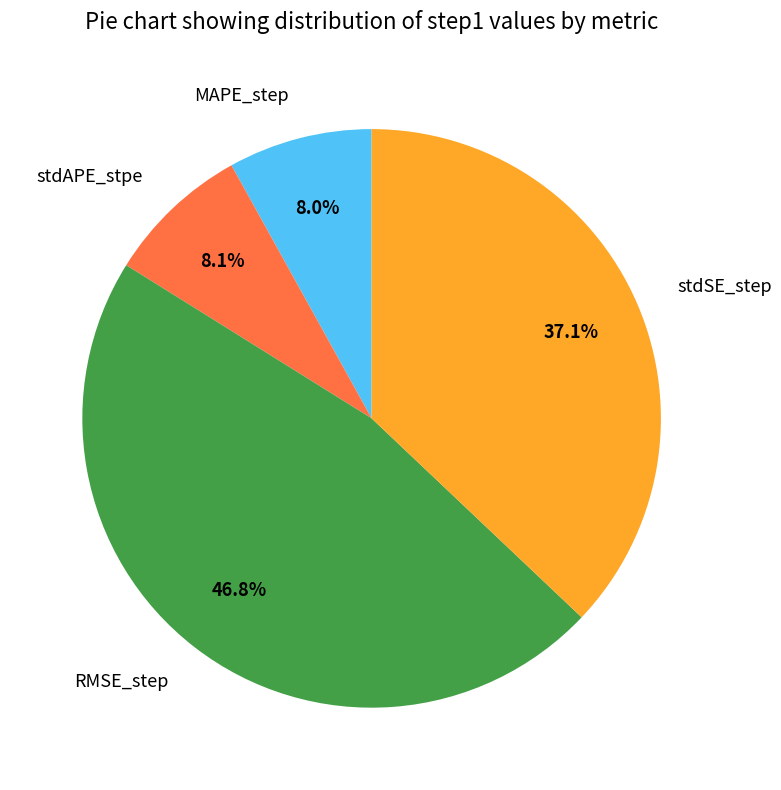

Which has a higher value, stdSE_step or RMSE_step?

RMSE_step